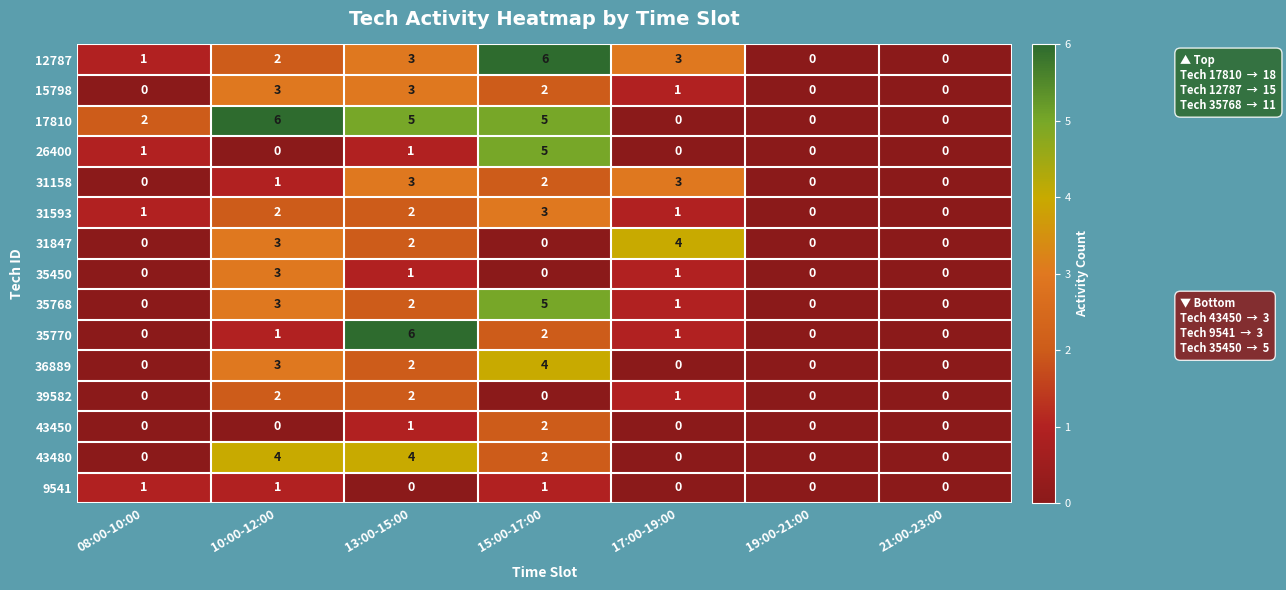

What is the sum of all 43450 values?

3